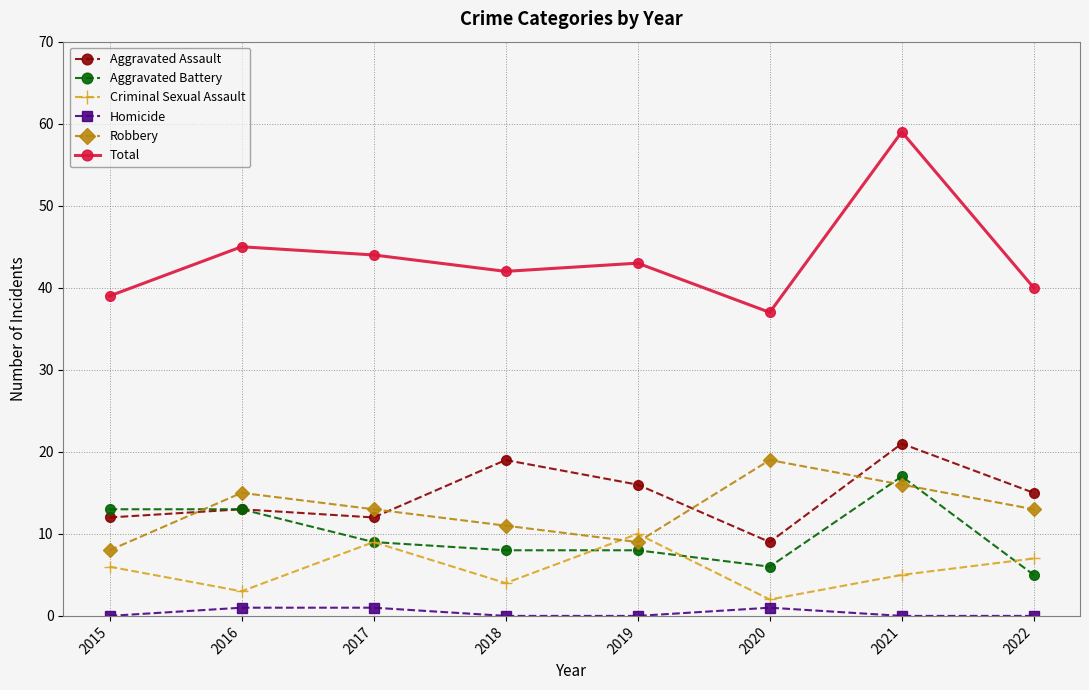

True or false: Aggravated Assault and Total intersect in this chart.

False